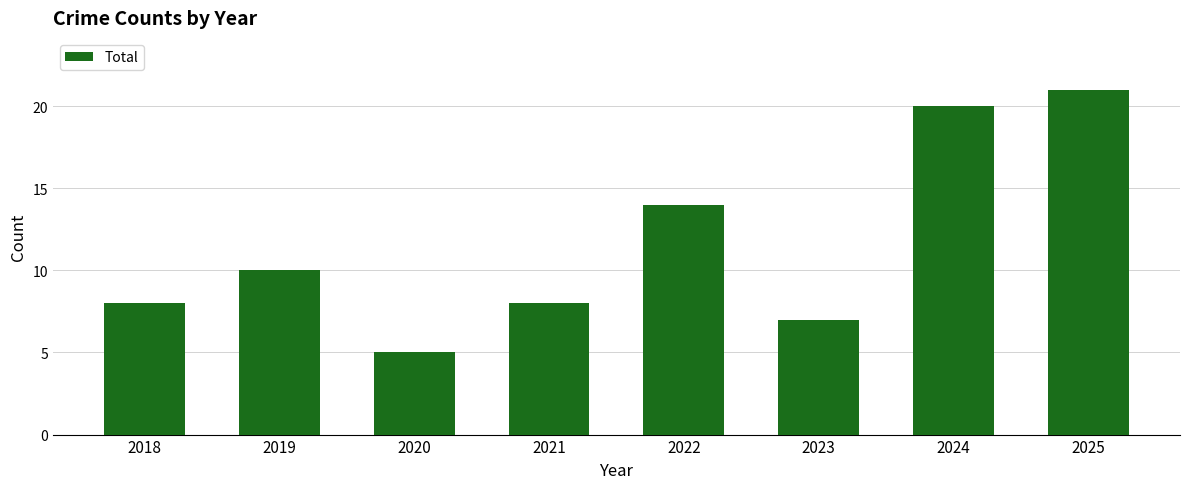

True or false: the data shows 5 at 2022.

False